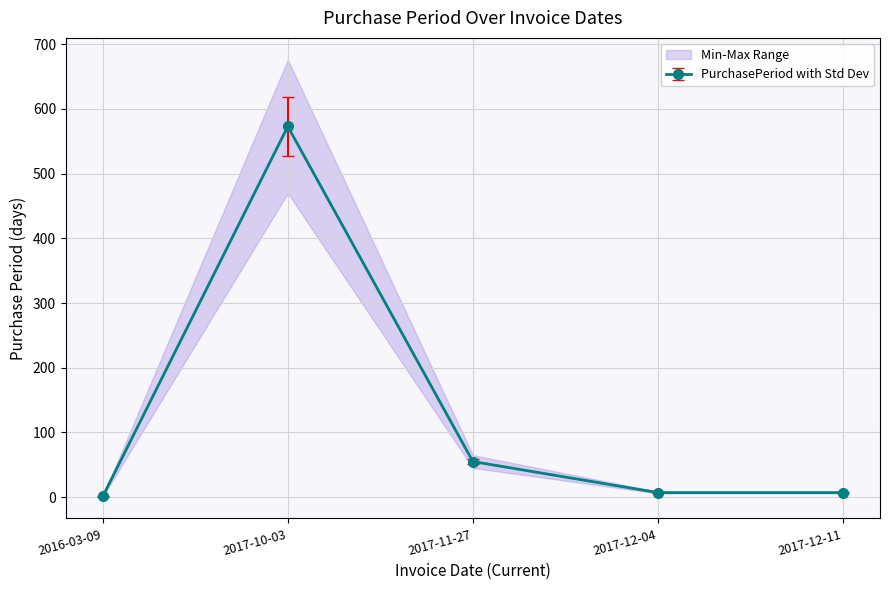

What position from the left is 2017-10-03?

2